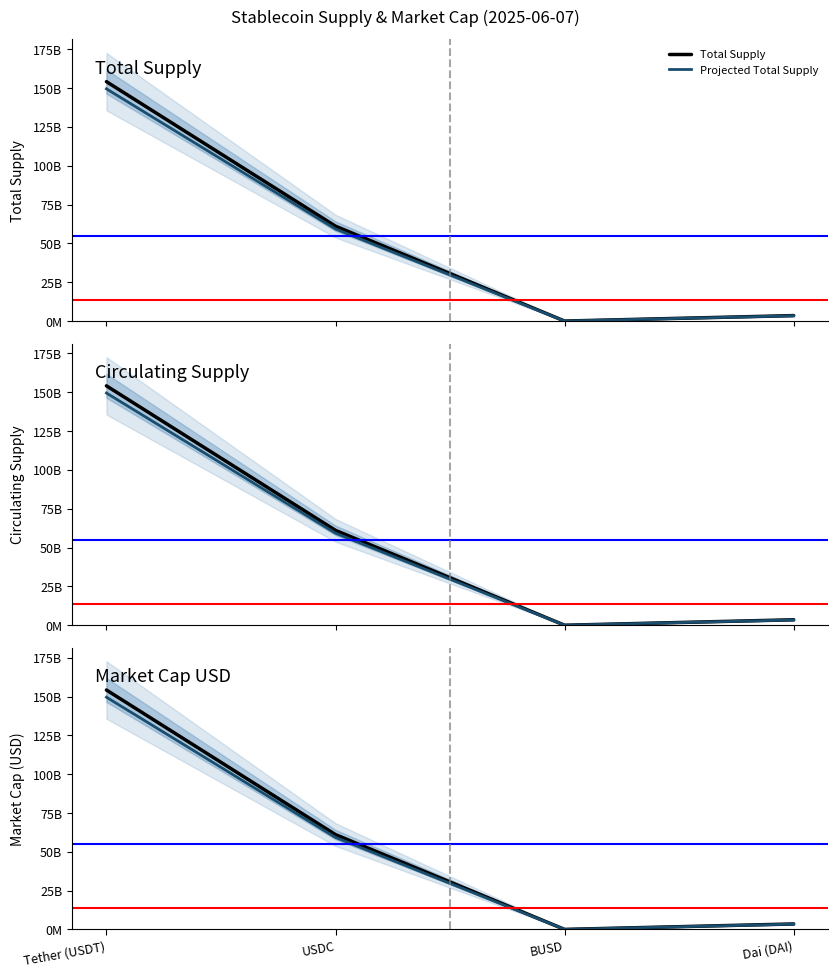

Where does the Projected Total Supply series first go above 59287581547?

Tether (USDT)